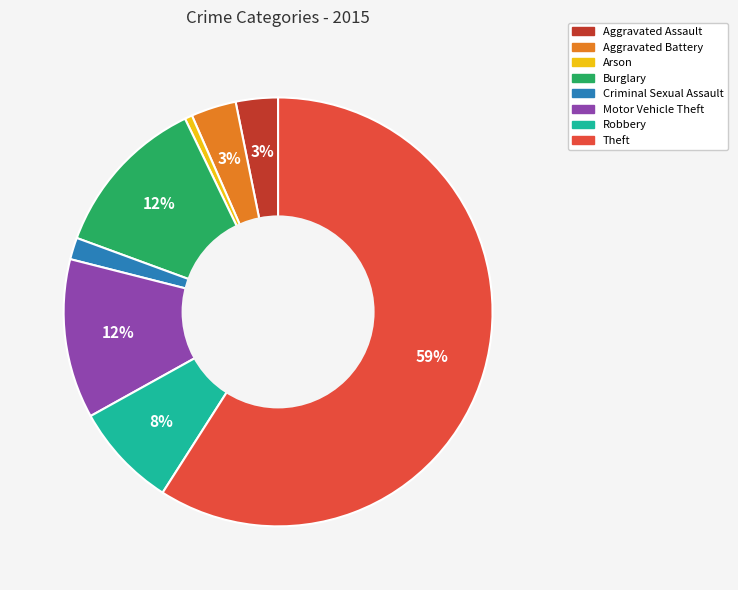

To the nearest percent, what portion does Criminal Sexual Assault represent?

2%